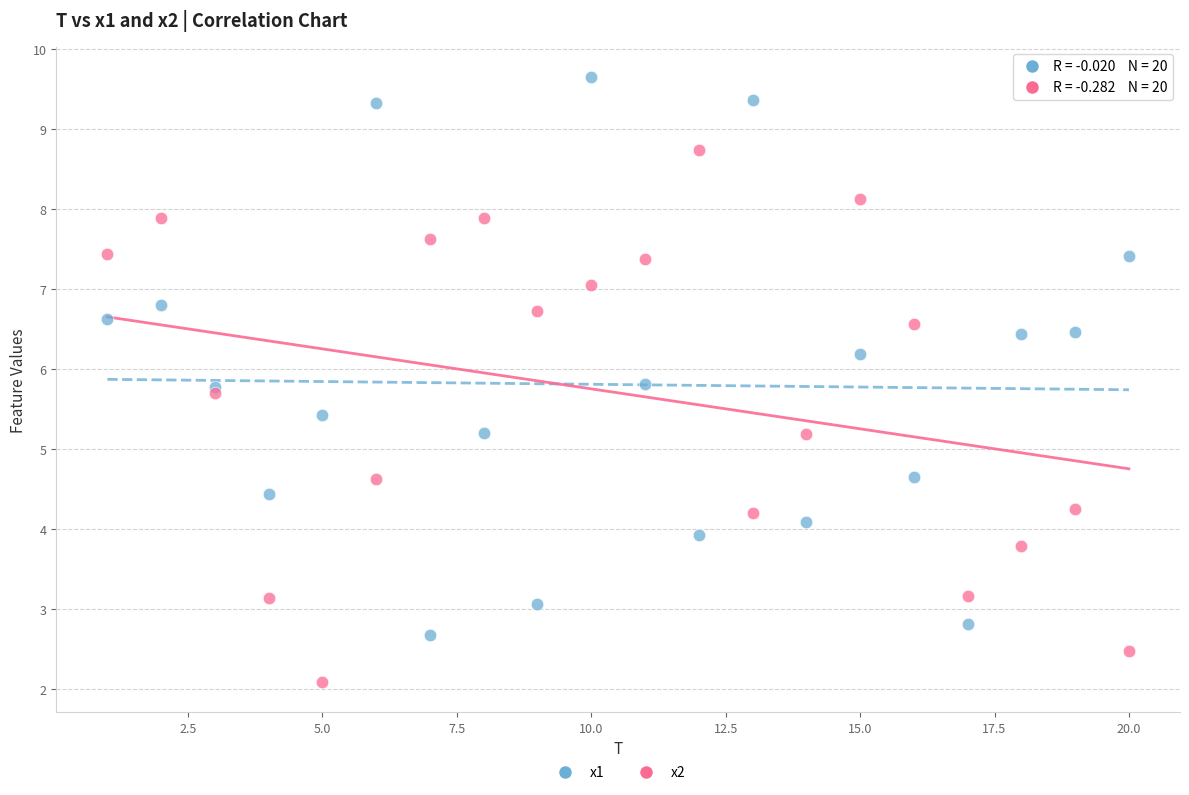

What are all the series names shown in the legend?

x1, x2